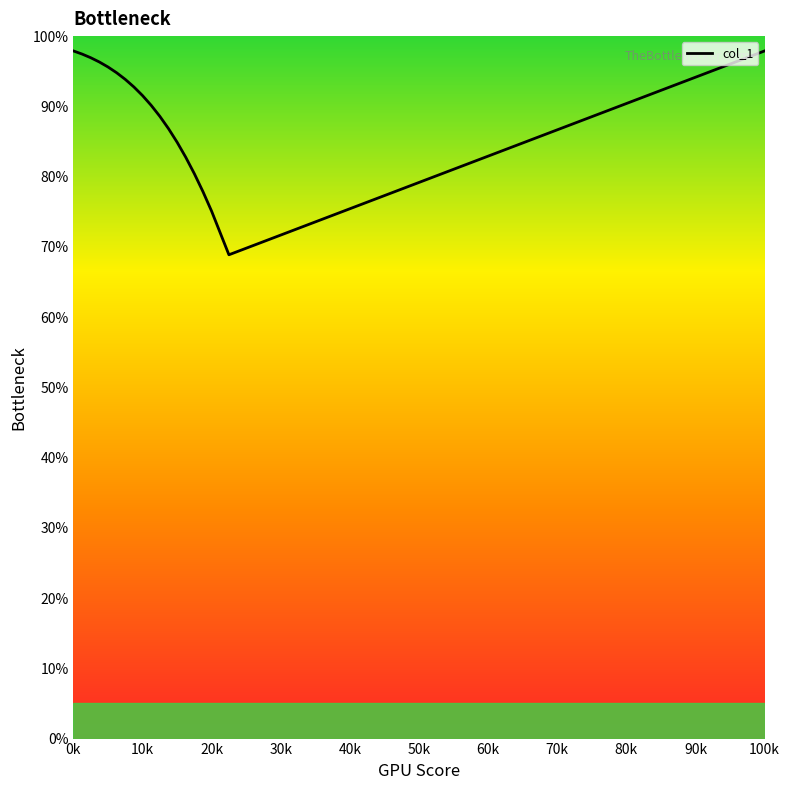

What is the difference between the maximum and minimum values?

29.0